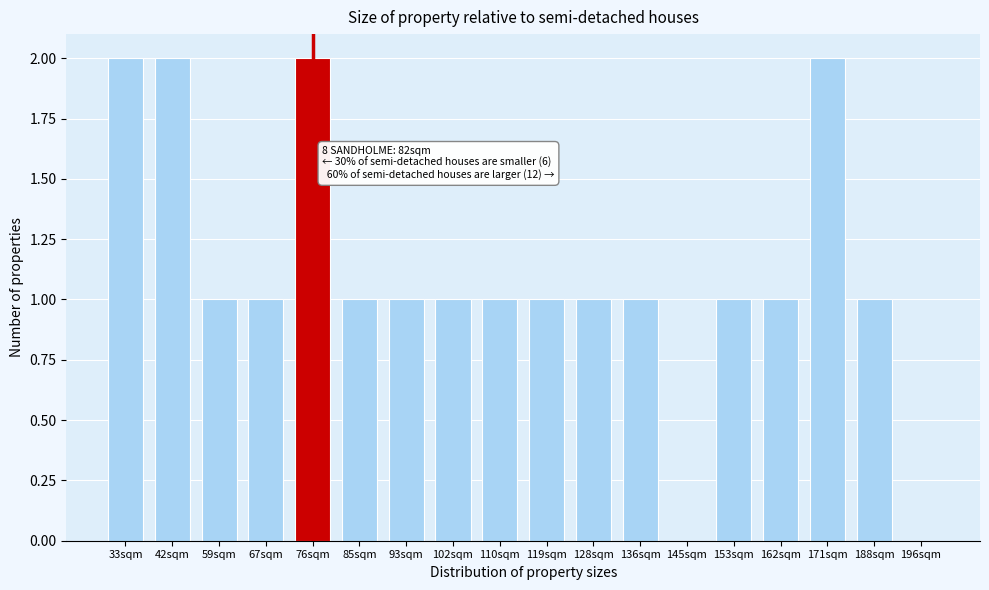

Reading left to right, list all the values displayed in this chart.

33sqm=2	42sqm=2	59sqm=1	67sqm=1	76sqm=2	85sqm=1	93sqm=1	102sqm=1	110sqm=1	119sqm=1	128sqm=1	136sqm=1	145sqm=0	153sqm=1	162sqm=1	171sqm=2	188sqm=1	196sqm=0